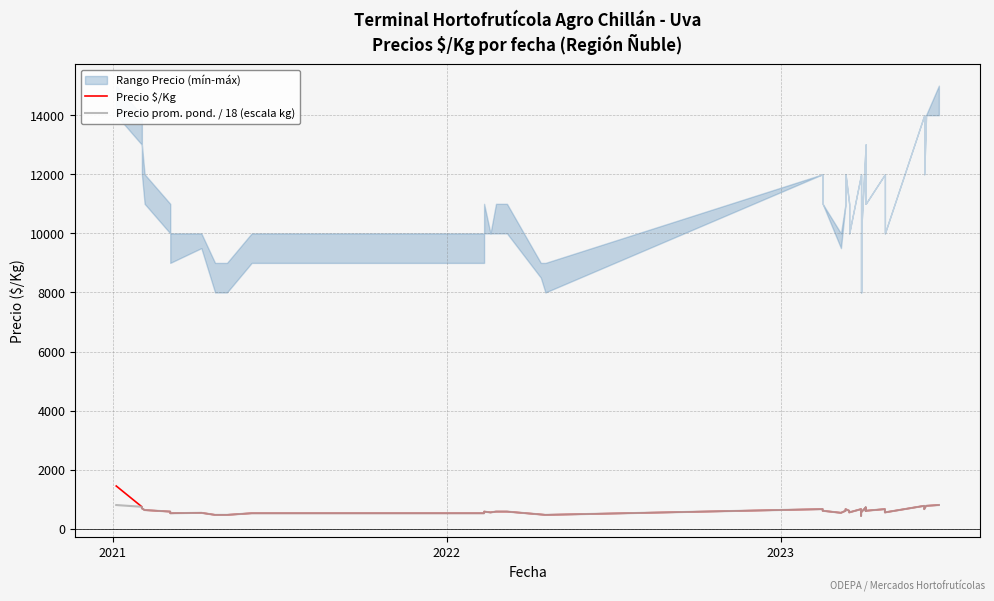

What is the value of the Precio prom. pond. / 18 (escala kg) point at the 29th from the left?

444.4